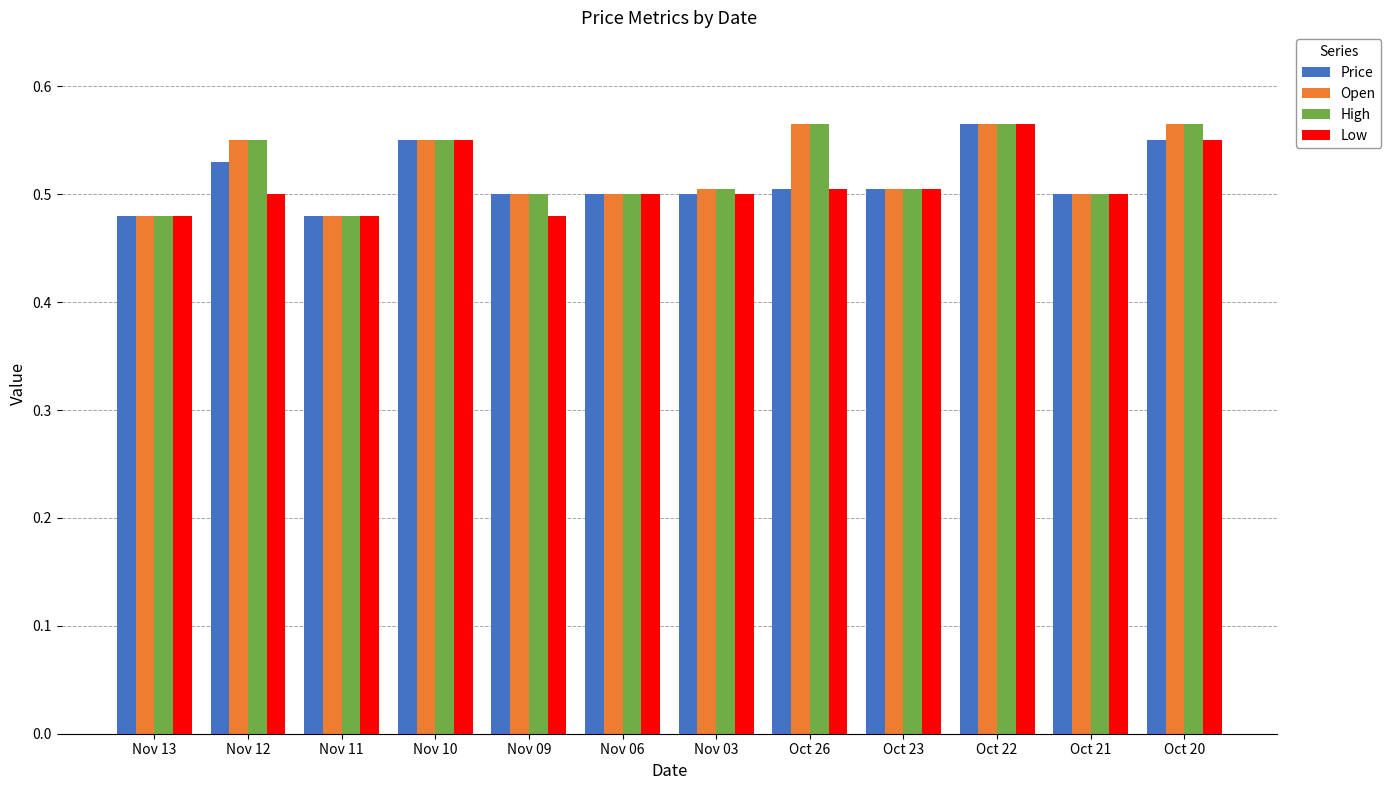

What is the total value across all series at Oct 20?

2.2